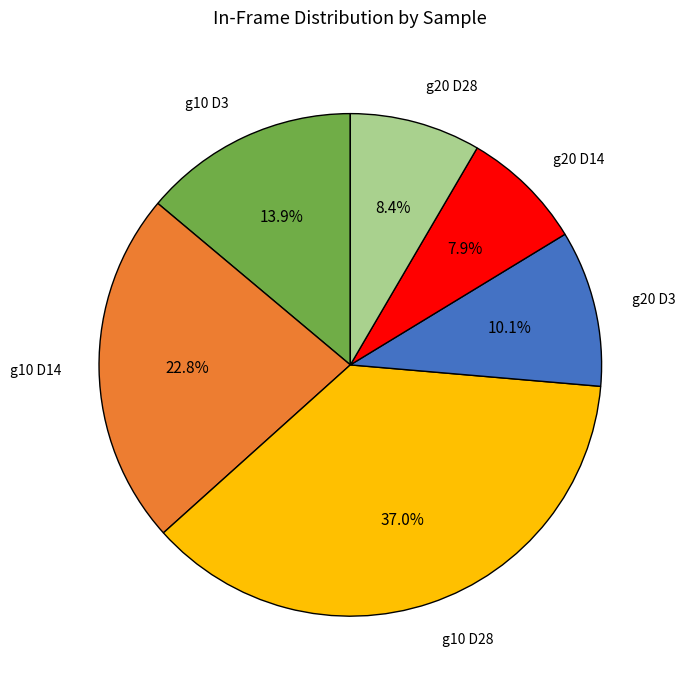

Count the number of slices in the pie.

6